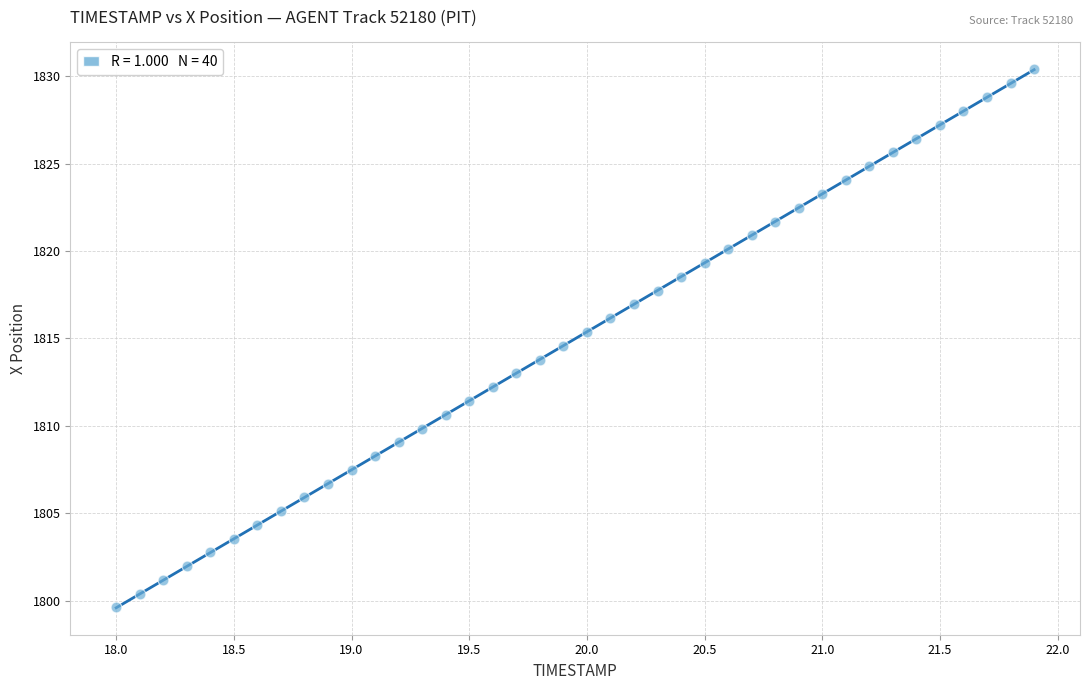

What is the range of Y values (max minus min)?

30.8